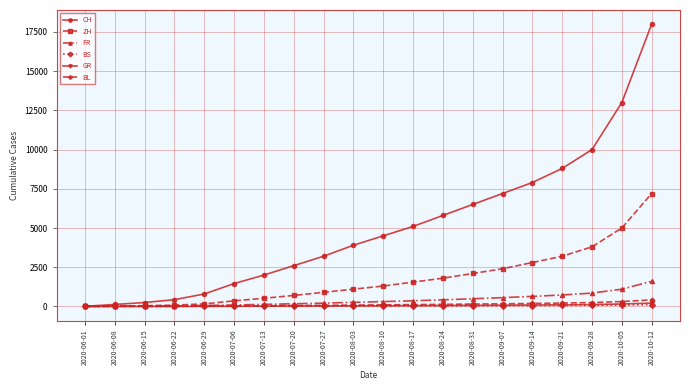

What are all the series names shown in the legend?

CH, ZH, FR, BS, GR, BL